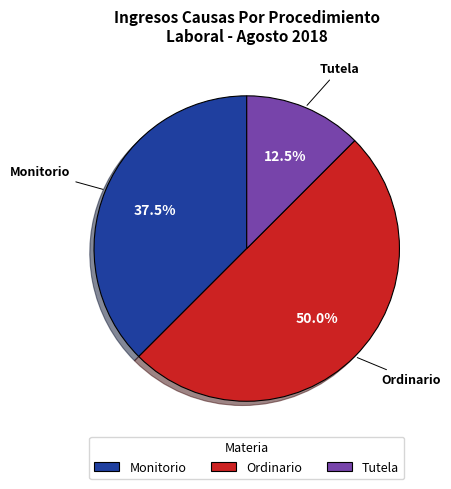

Does Tutela account for over 50% of the chart?

No